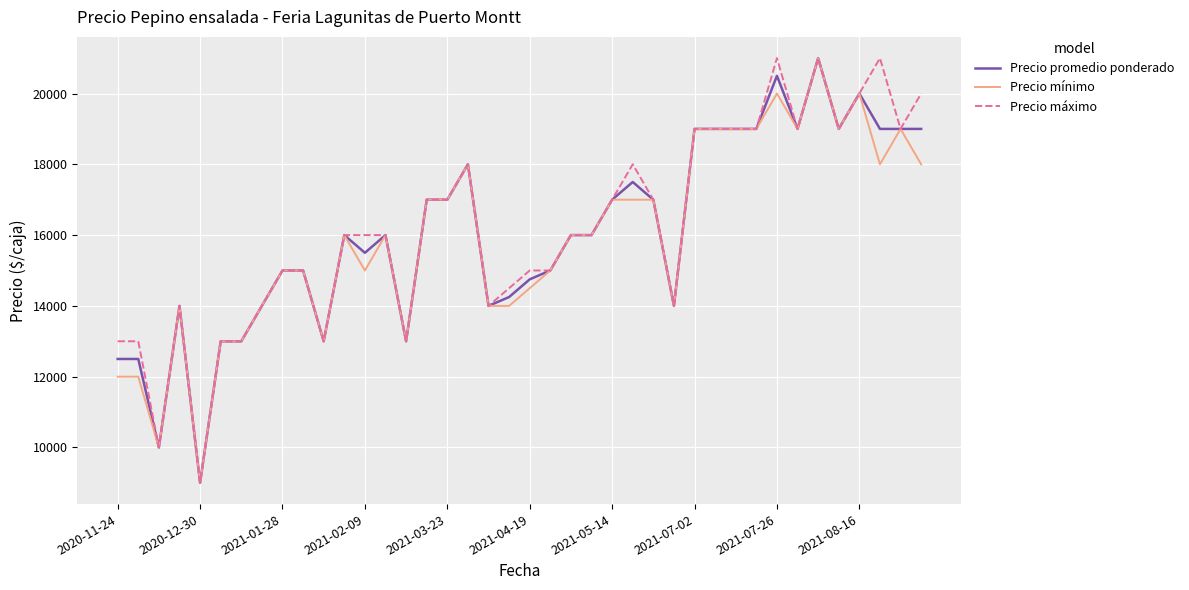

What is the greatest value displayed?

21000